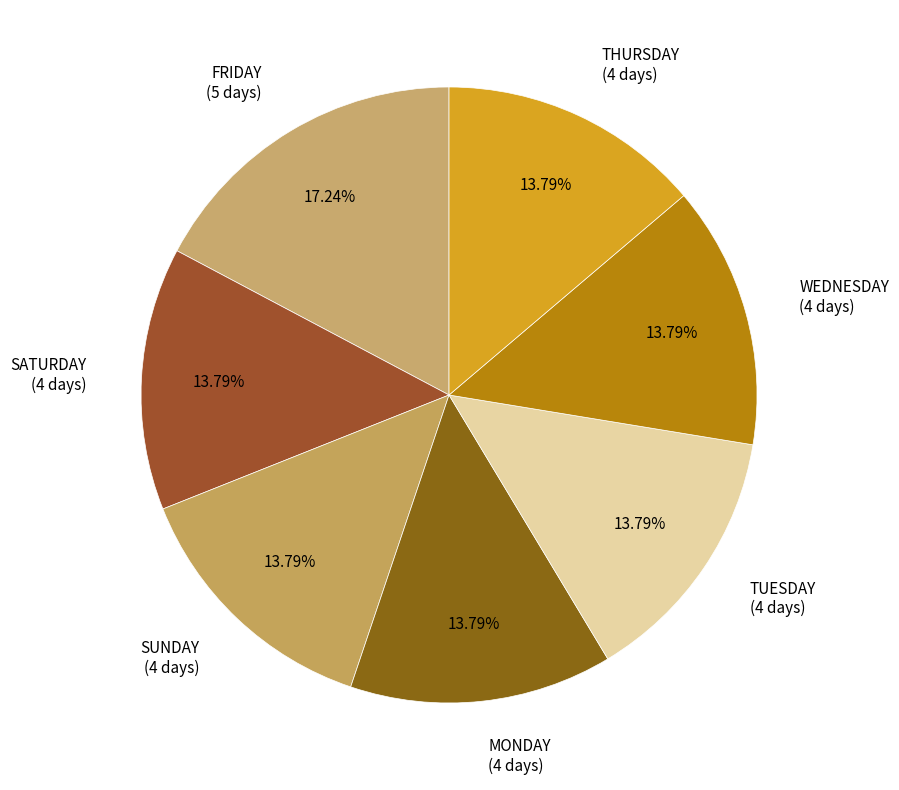

True or false: FRIDAY accounts for 27% of the total.

False